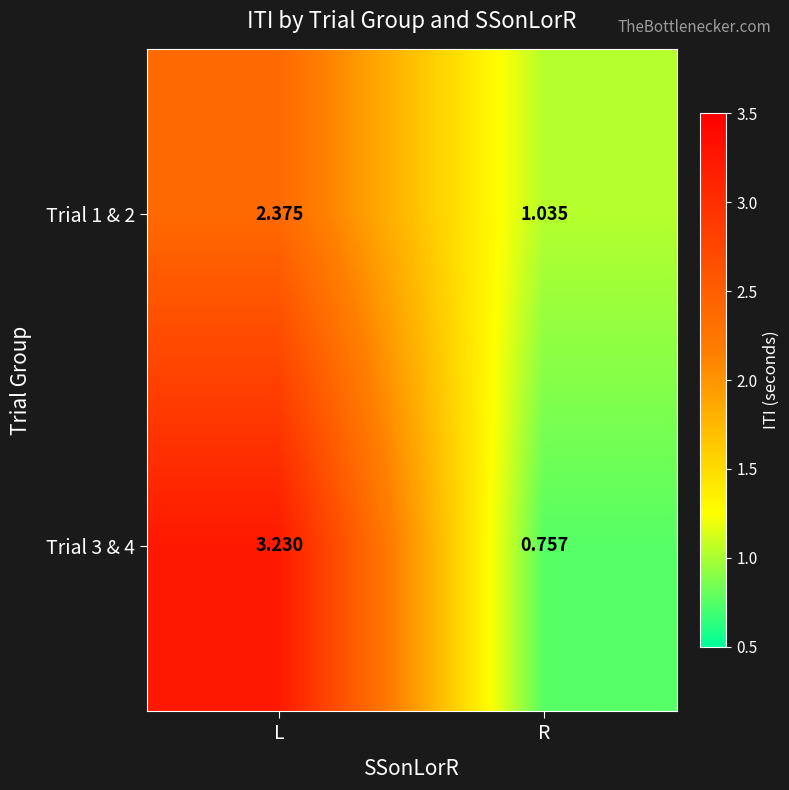

Is the value of Trial 3 & 4 at R greater than the value of Trial 1 & 2 at R?

No